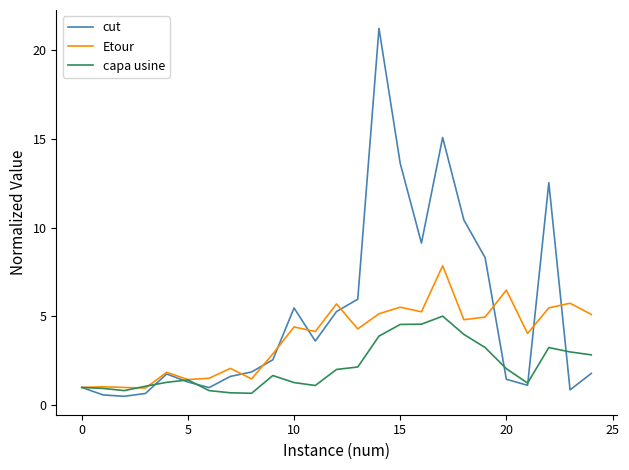

What is the smallest value displayed?

0.5